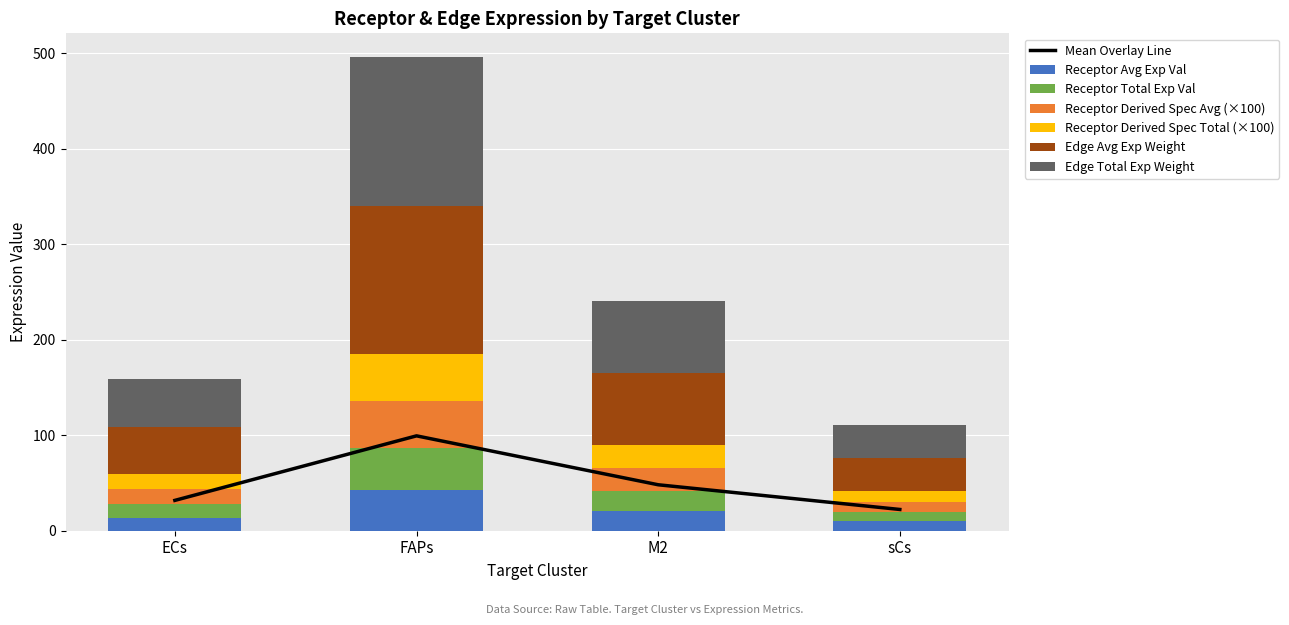

The value of Receptor Avg Exp Val at FAPs is 43.1. True or false?

True